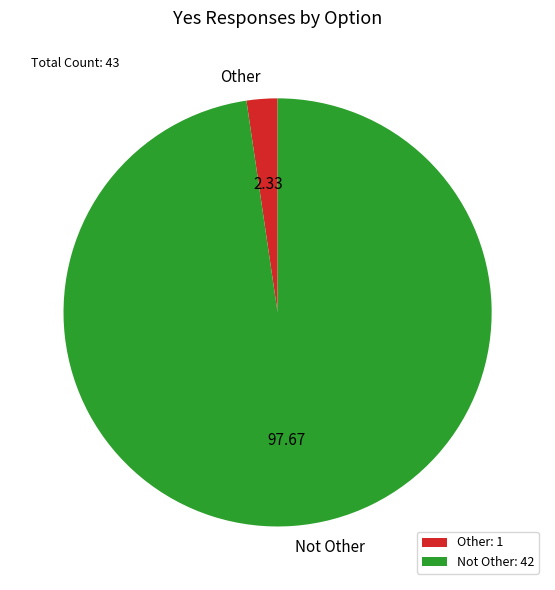

Combined, do Other and Not Other account for over 50%?

Yes